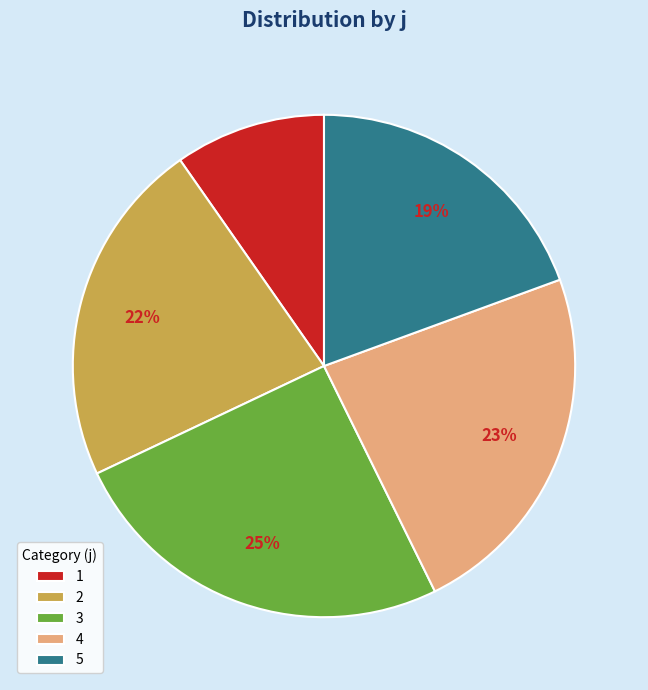

Rank the categories by value from highest to lowest.

3, 4, 2, 5, 1